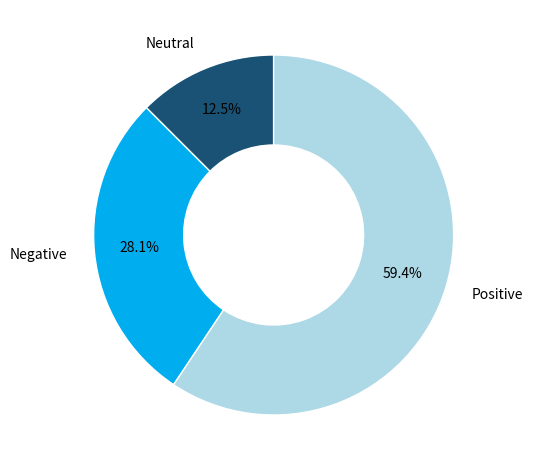

Is there any slice that represents more than half of the pie?

Yes